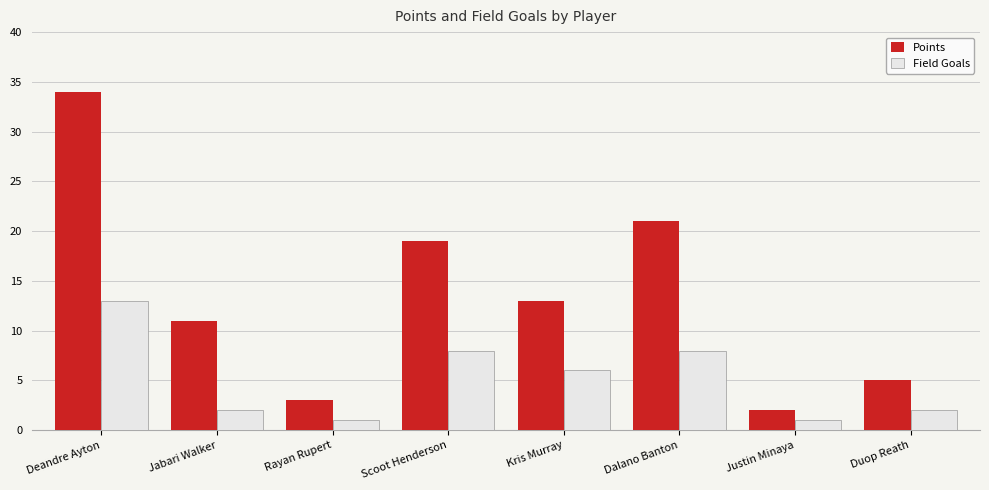

Which category has the highest value in the Field Goals series?

Deandre Ayton